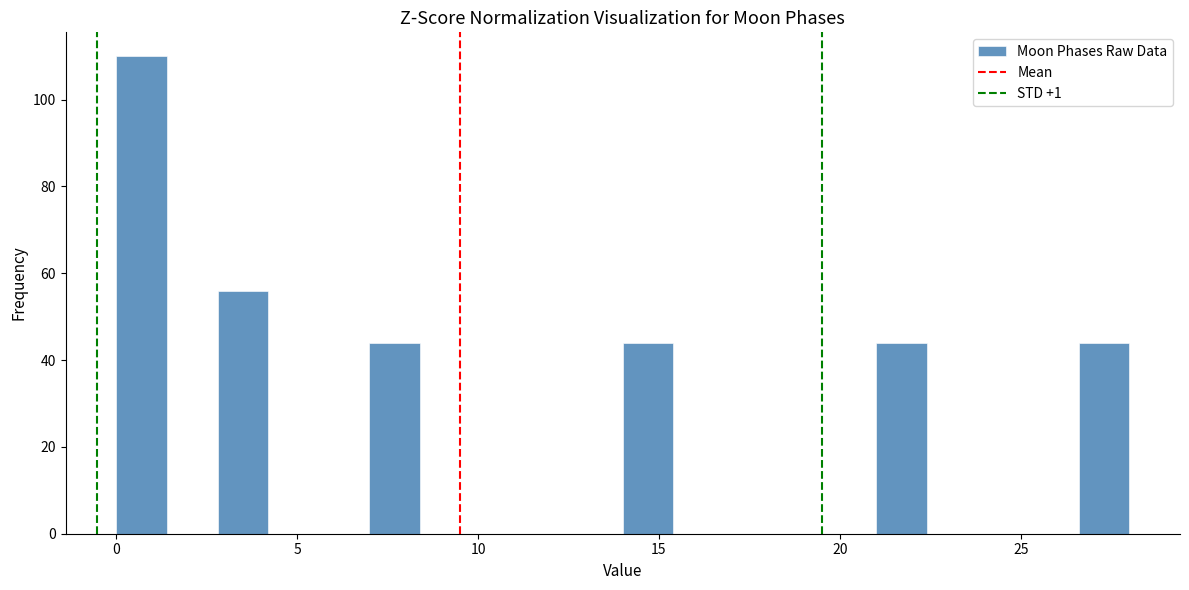

Around what value on the x-axis is the tallest bar? Give the approximate position of its centre, as read against the axis.

0.5